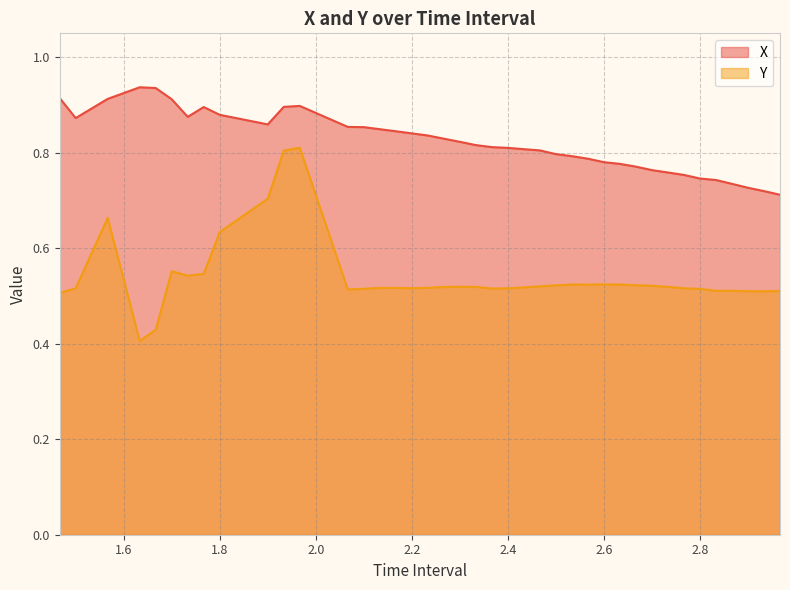

What is the sum of the X values at 1.766666666666669 and 1.700000000000002?

1.8